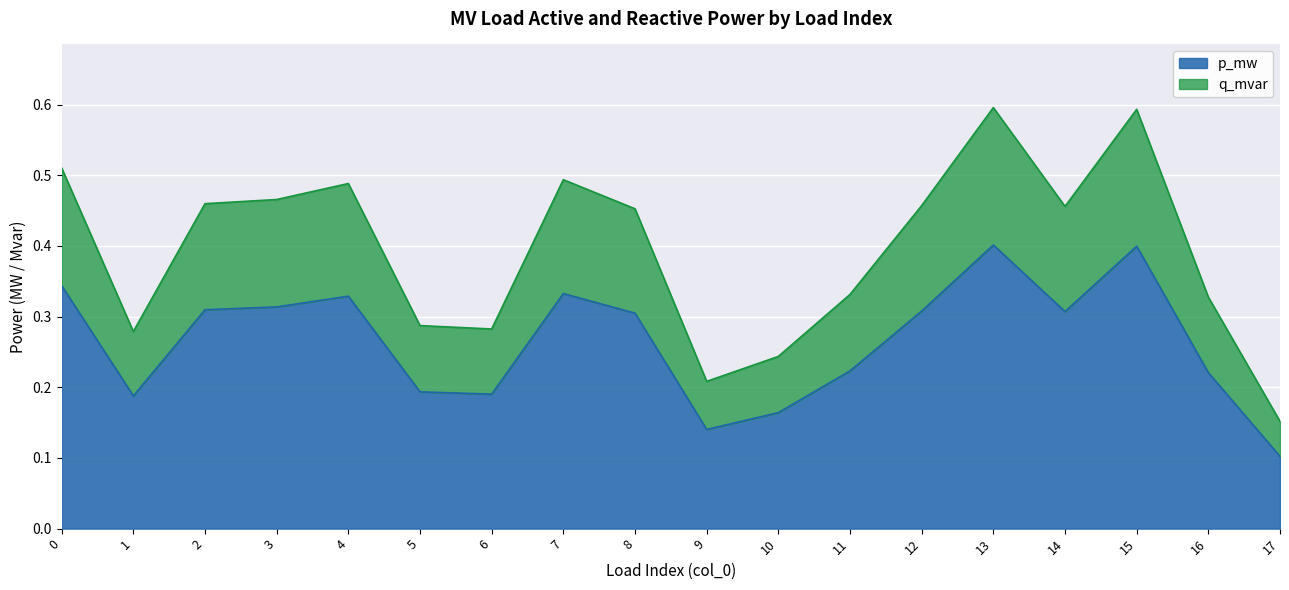

Is it true that p_mw equals 0.2 at 13?

False